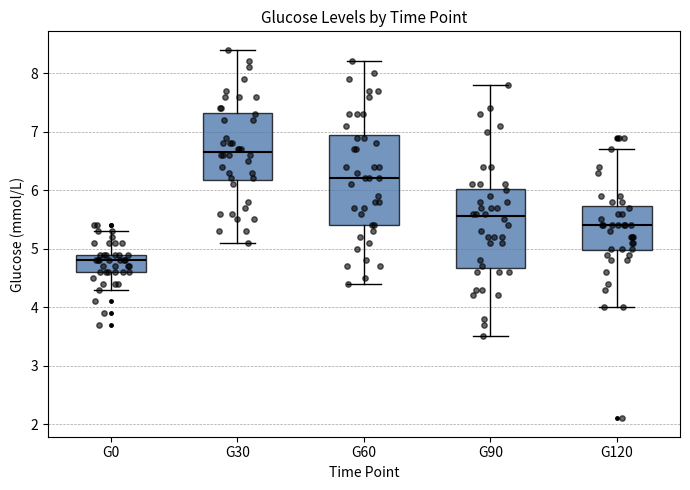

Comparing the boxes themselves (not the whiskers), which one is the tallest?

G60